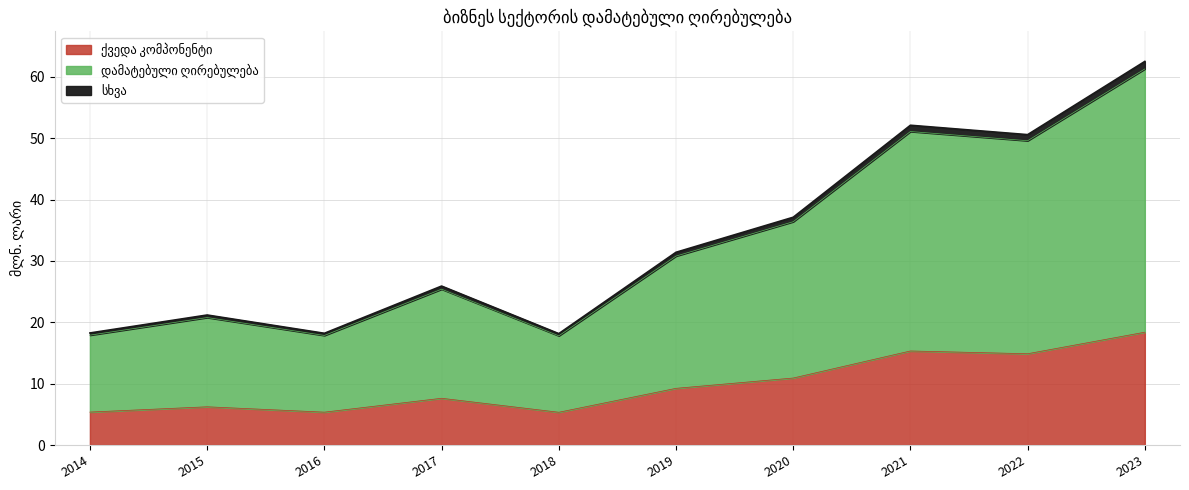

How many interior local peaks (higher than both neighbors) does the data have?

3